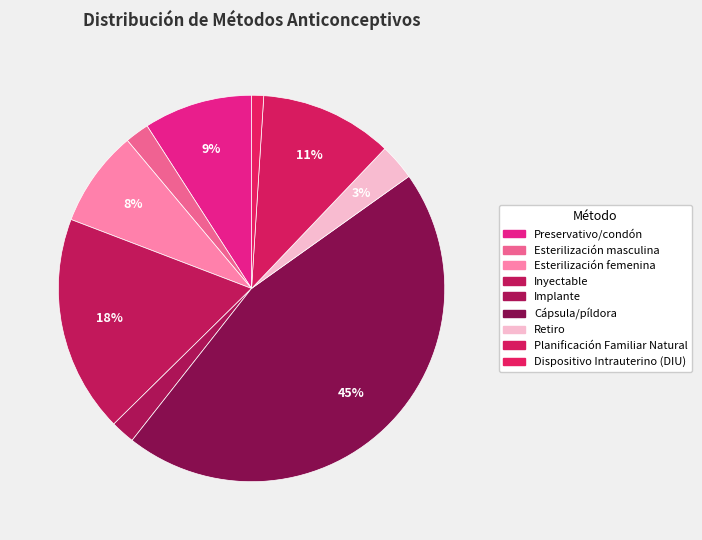

How many segments does this pie chart have?

9